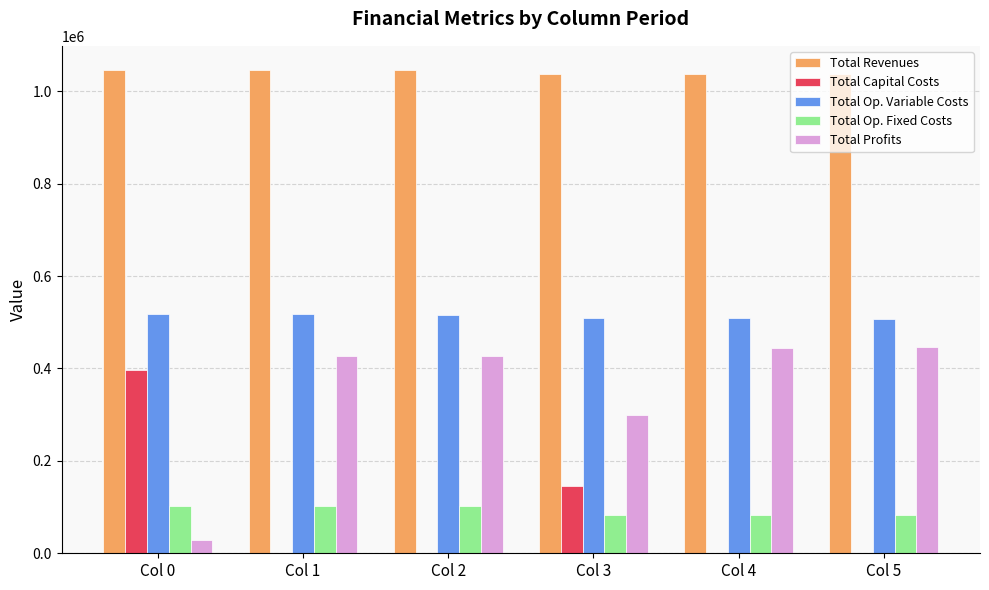

What is the average value of the Total Revenues series?

1041785.4